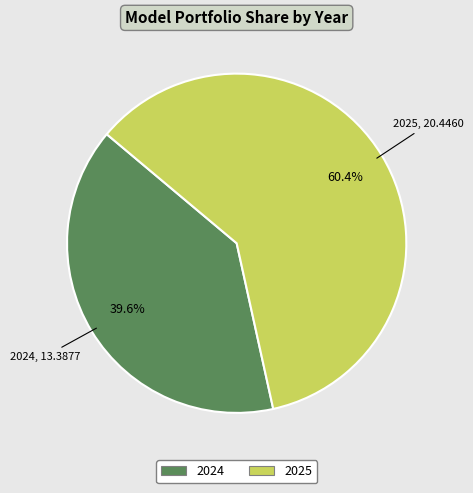

Combined, do 2024 and 2025 account for over 50%?

Yes